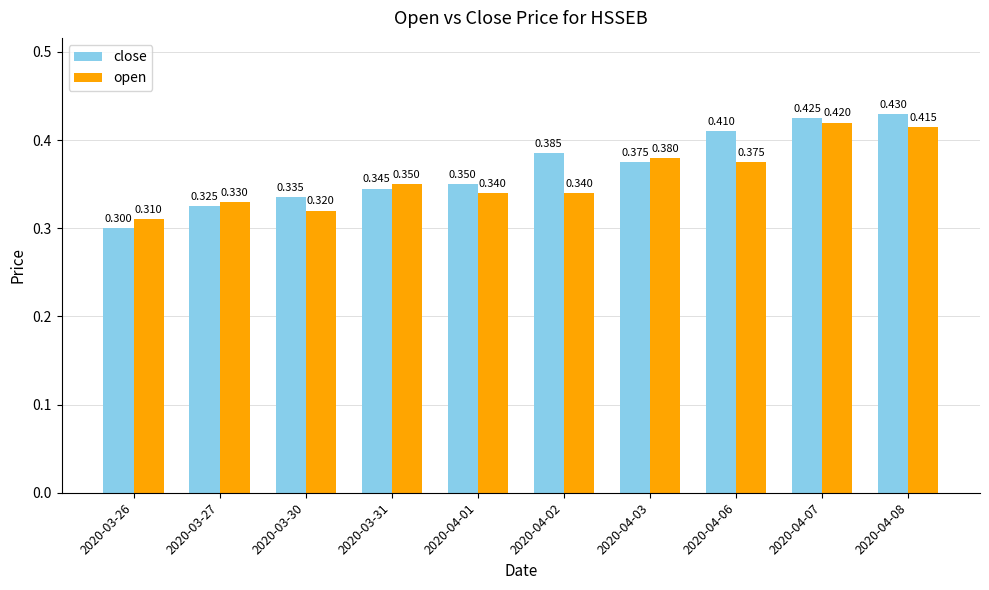

What is the total value across all series at 2020-04-08?

0.8